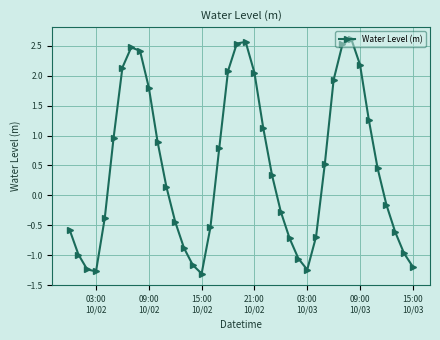

What is the value of the 27th point from the left?

-1.1